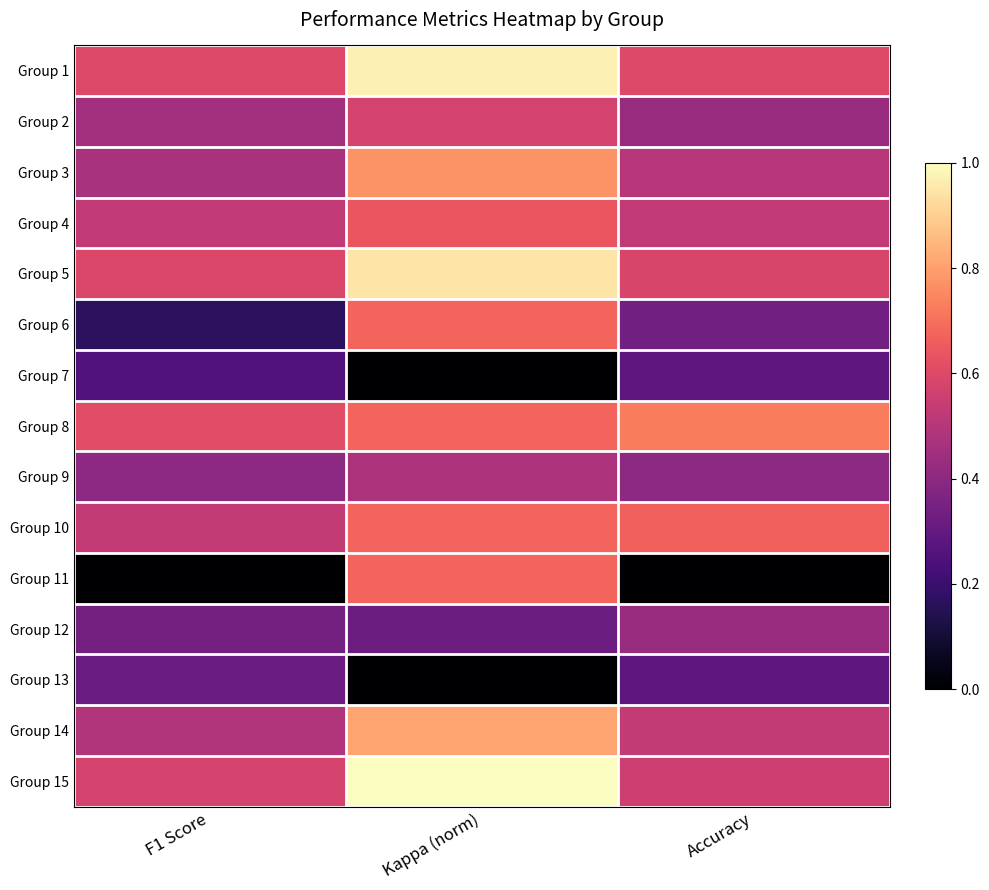

Reading left to right, list all the values displayed in this chart.

Group 1: F1 Score=0.6	Kappa (norm)=1.0	Accuracy=0.6
Group 2: F1 Score=0.5	Kappa (norm)=0.6	Accuracy=0.4
Group 3: F1 Score=0.5	Kappa (norm)=0.8	Accuracy=0.5
Group 4: F1 Score=0.5	Kappa (norm)=0.6	Accuracy=0.5
Group 5: F1 Score=0.6	Kappa (norm)=0.9	Accuracy=0.6
Group 6: F1 Score=0.2	Kappa (norm)=0.7	Accuracy=0.3
Group 7: F1 Score=0.3	Kappa (norm)=0.0	Accuracy=0.3
Group 8: F1 Score=0.6	Kappa (norm)=0.7	Accuracy=0.7
Group 9: F1 Score=0.4	Kappa (norm)=0.5	Accuracy=0.4
Group 10: F1 Score=0.5	Kappa (norm)=0.7	Accuracy=0.7
Group 11: F1 Score=0.0	Kappa (norm)=0.7	Accuracy=0.0
Group 12: F1 Score=0.3	Kappa (norm)=0.3	Accuracy=0.4
Group 13: F1 Score=0.3	Kappa (norm)=0.0	Accuracy=0.3
Group 14: F1 Score=0.5	Kappa (norm)=0.8	Accuracy=0.5
Group 15: F1 Score=0.6	Kappa (norm)=1.0	Accuracy=0.6